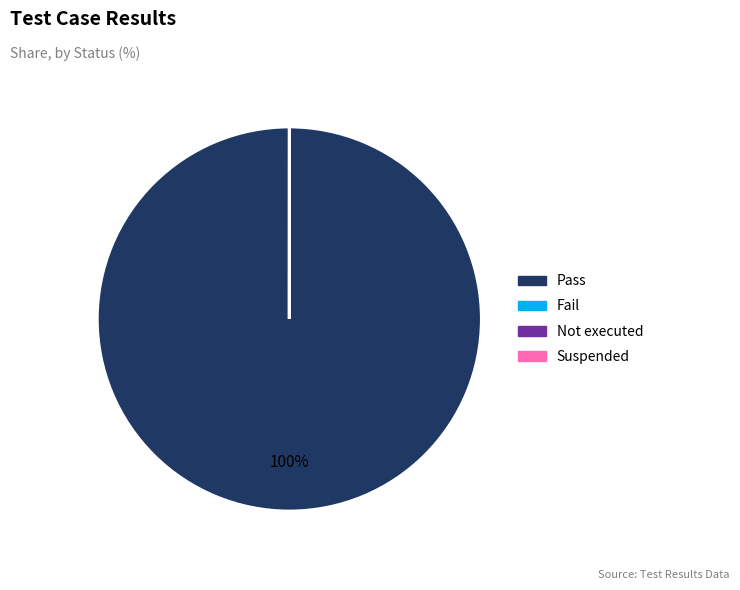

To the nearest percent, what portion does Pass represent?

100%